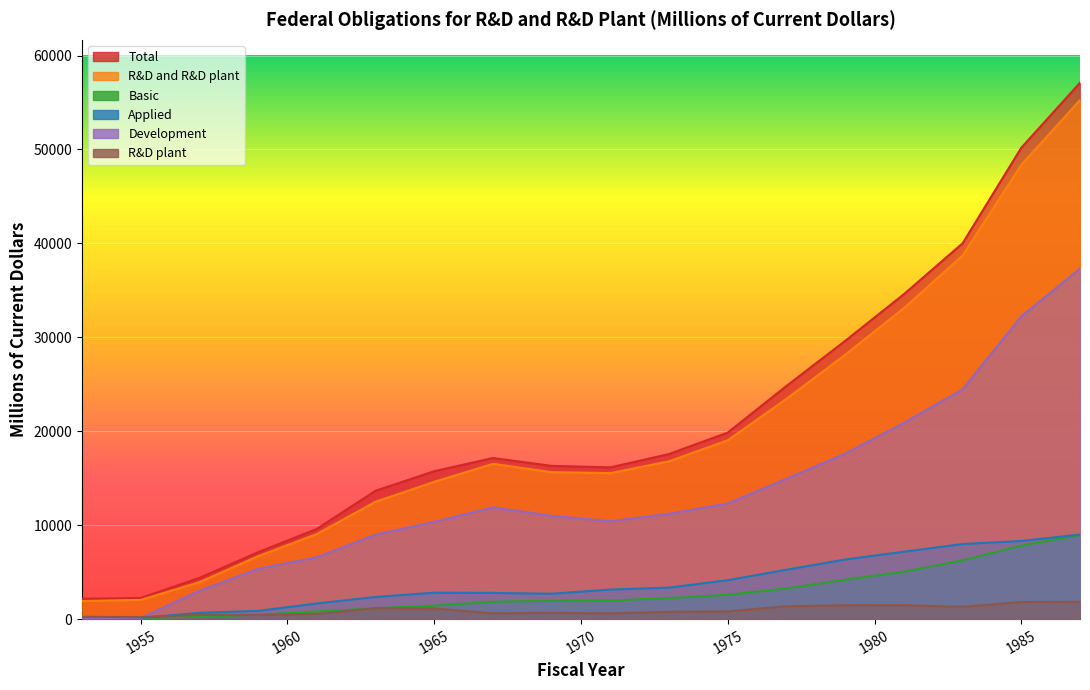

What is the spread (max minus min) of values at 1961?

9059